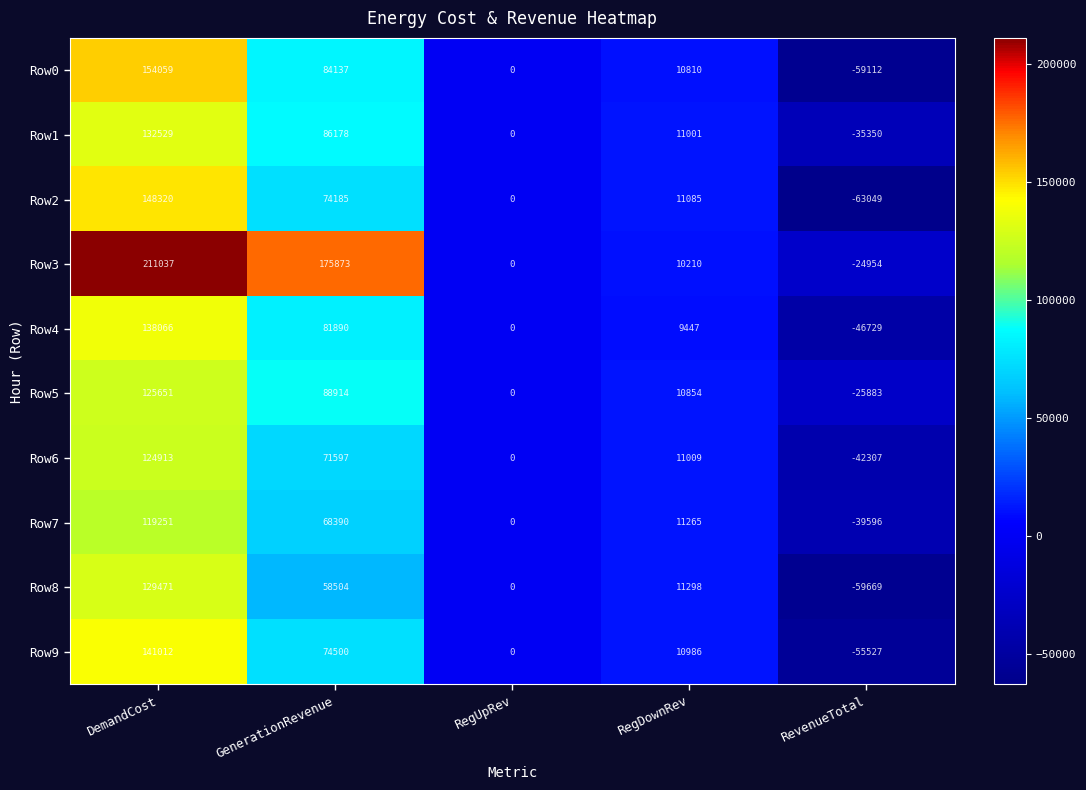

At which label does Row0 first exceed 10810?

DemandCost